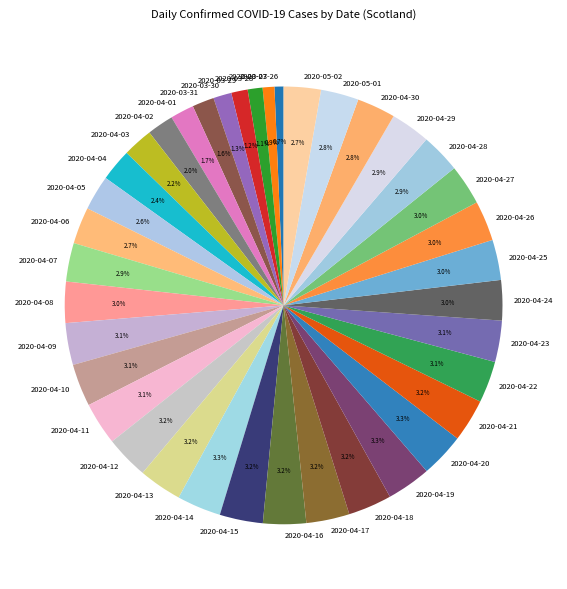

Is the sum of 2020-04-03 and 2020-04-10 greater than half?

No